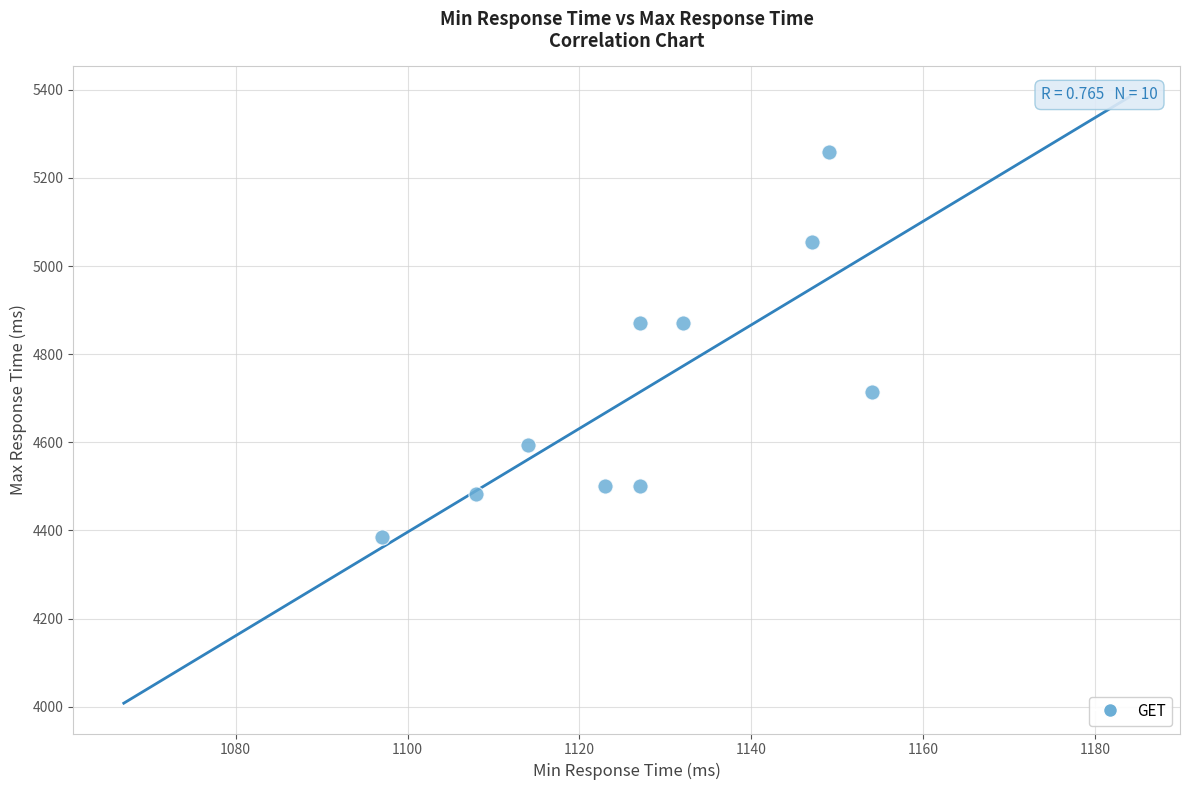

What is the average X value?

1128